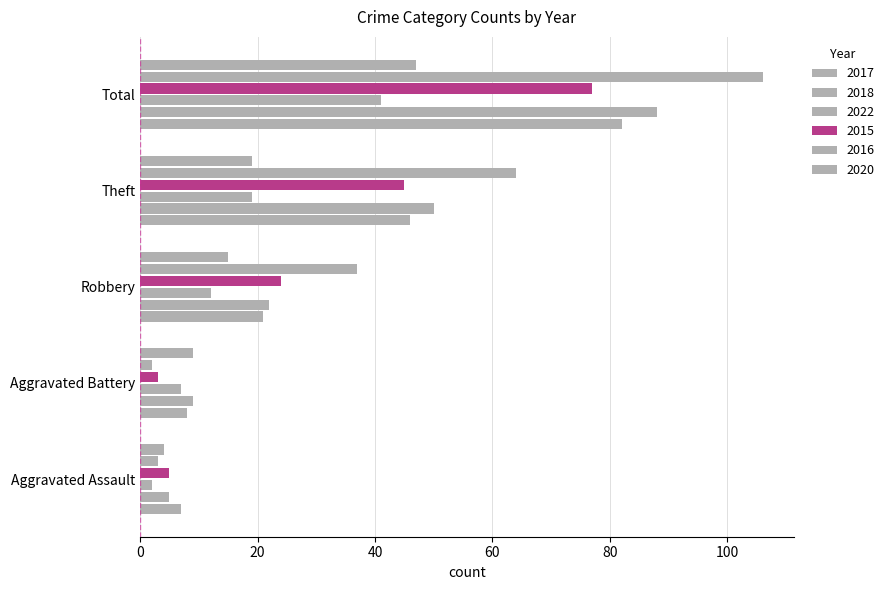

Count the number of data series in this chart.

6